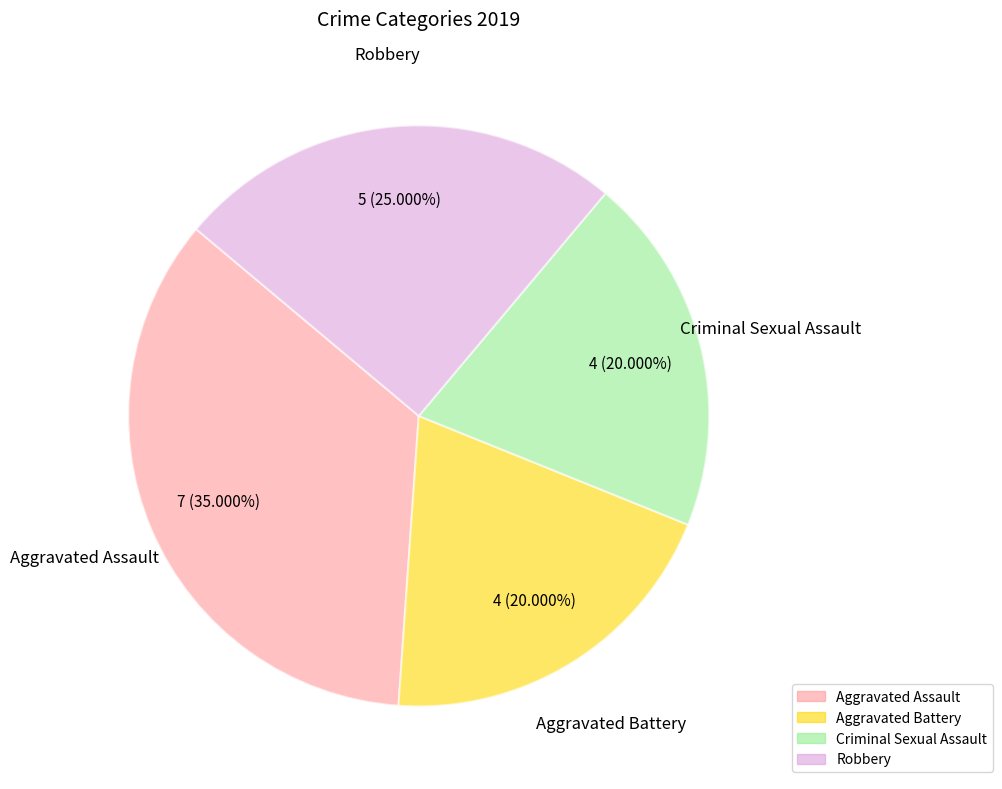

What is the largest slice in the pie chart?

Aggravated Assault